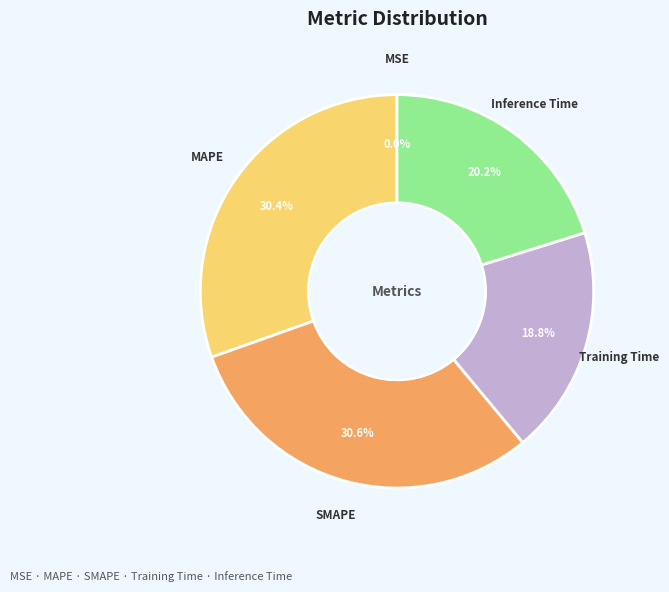

What percentage is NOT represented by Inference Time?

79.8%